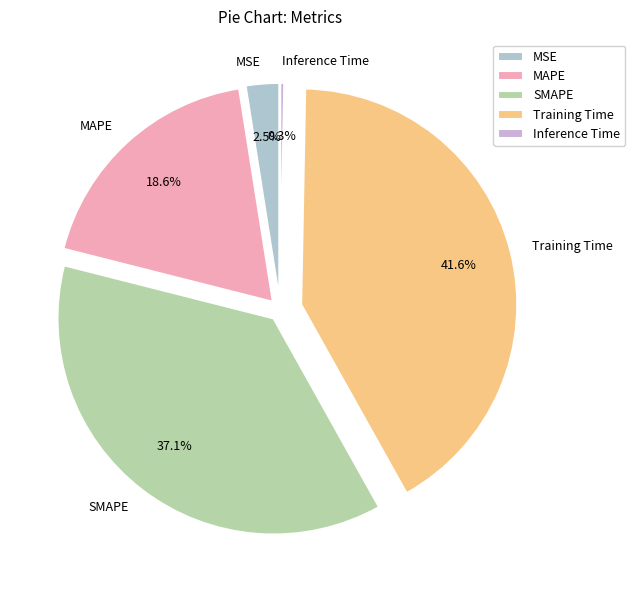

Does MSE represent more than half of the total?

No